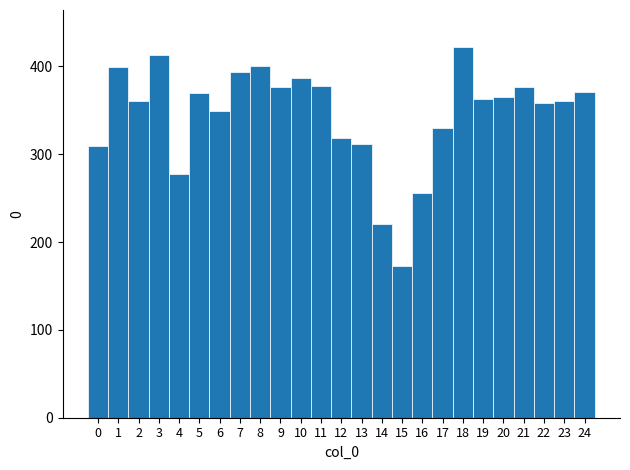

Reading left to right, list every bar in this chart as the range it spans on the x-axis followed by its height. The values are not printed on the chart, so give them approximately, as read against the axis.

-0.5 to 0.5: 310
0.5 to 1.5: 400
1.5 to 2.5: 360
2.5 to 3.5: 410
3.5 to 4.5: 280
4.5 to 5.5: 370
5.5 to 6.5: 350
6.5 to 7.5: 390
7.5 to 8.5: 400
8.5 to 9.5: 380
9.5 to 10.5: 390
10.5 to 11.5: 380
11.5 to 12.5: 320
12.5 to 13.5: 310
13.5 to 14.5: 220
14.5 to 15.5: 170
15.5 to 16.5: 260
16.5 to 17.5: 330
17.5 to 18.5: 420
18.5 to 19.5: 360
19.5 to 20.5: 370
20.5 to 21.5: 380
21.5 to 22.5: 360
22.5 to 23.5: 360
23.5 to 24.5: 370